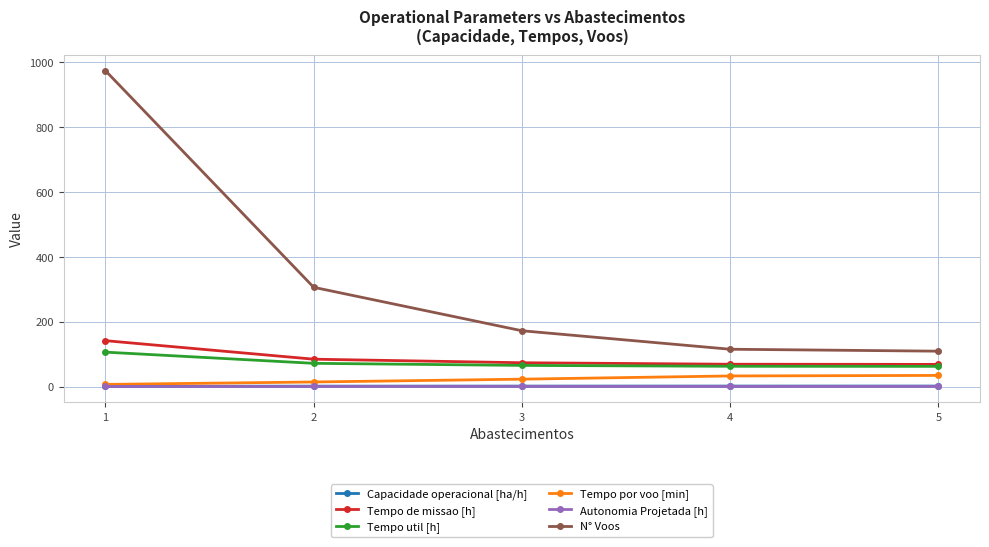

What is the average value of the N° Voos series?

335.2